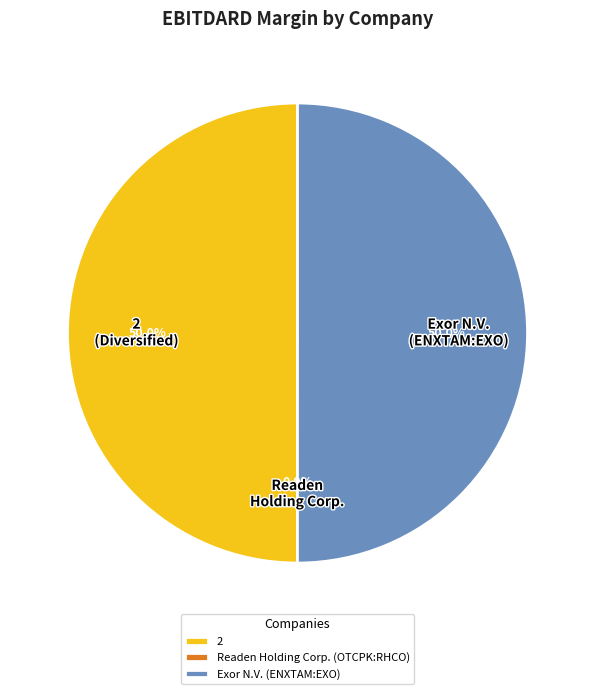

To the nearest percent, what is the difference between the Readen Holding Corp. (OTCPK:RHCO) and 2 slice percentages?

50%